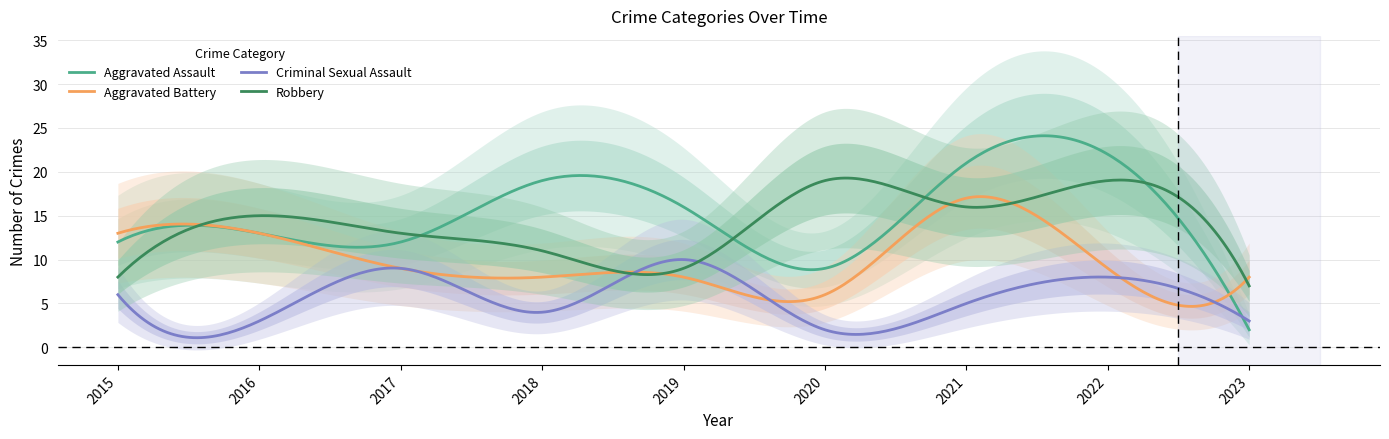

What is the total value across all series at 2022?

58